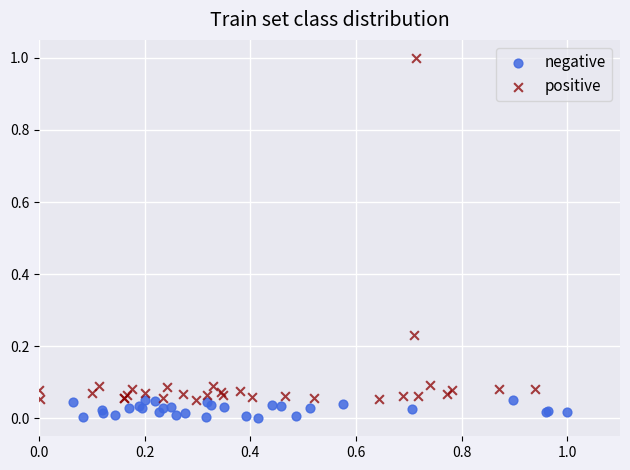

Which series contains the highest Y value?

positive